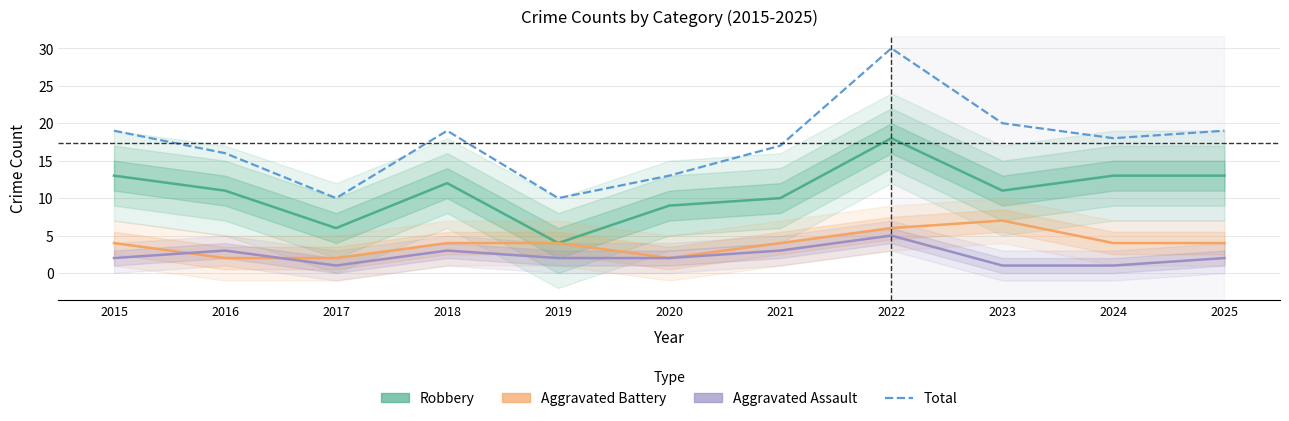

Where is Aggravated Battery nearest to the value 4?

2015